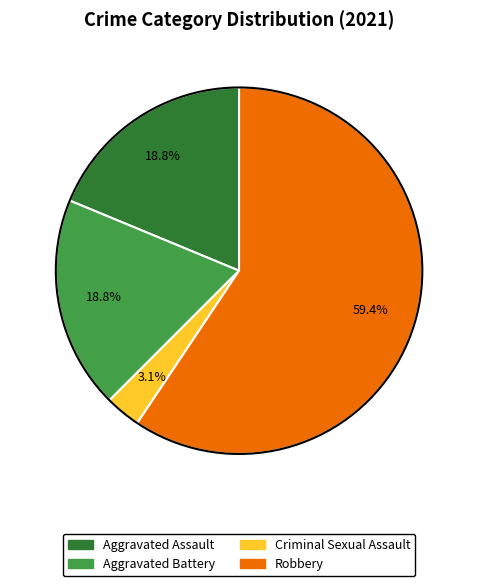

To the nearest percent, what percentage of the pie is Criminal Sexual Assault?

3%